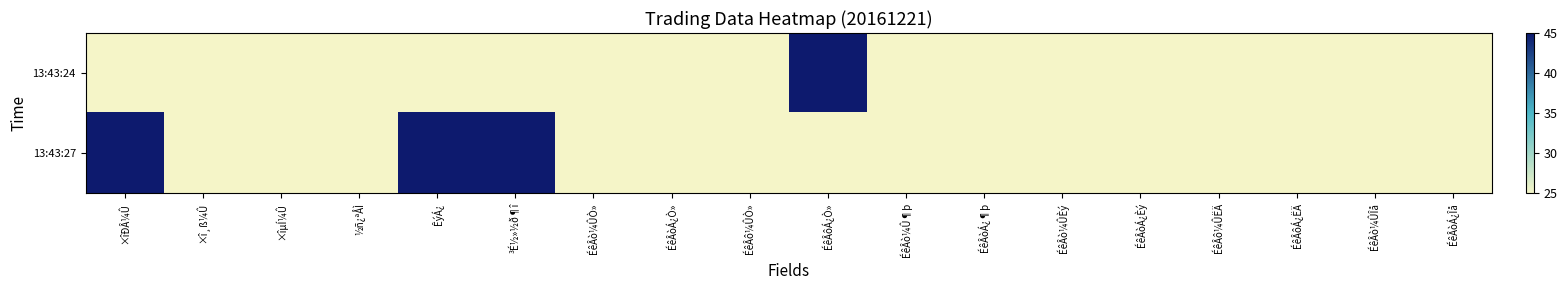

List the series in order of their overall mean, lowest first.

13:43:24, 13:43:27